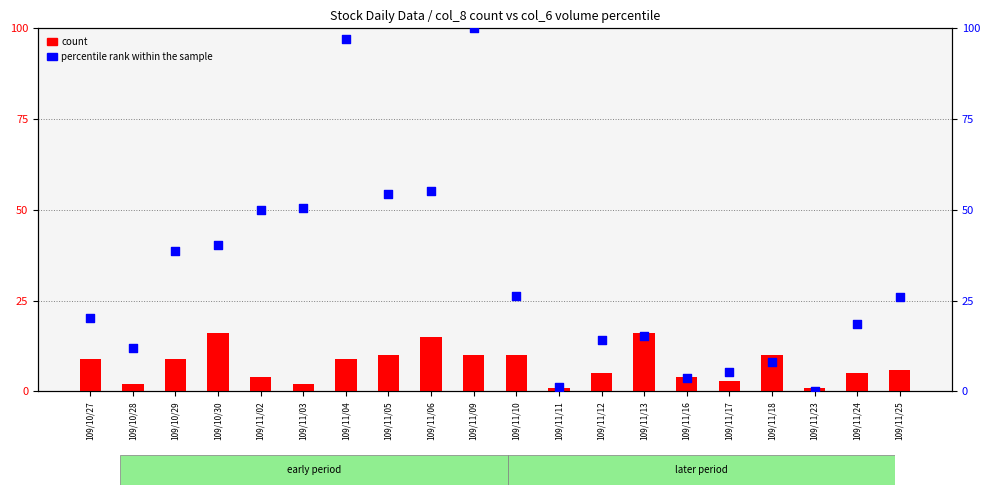

Is the value of percentile rank within the sample at 109/11/18 greater than the value of count at 109/11/09?

No